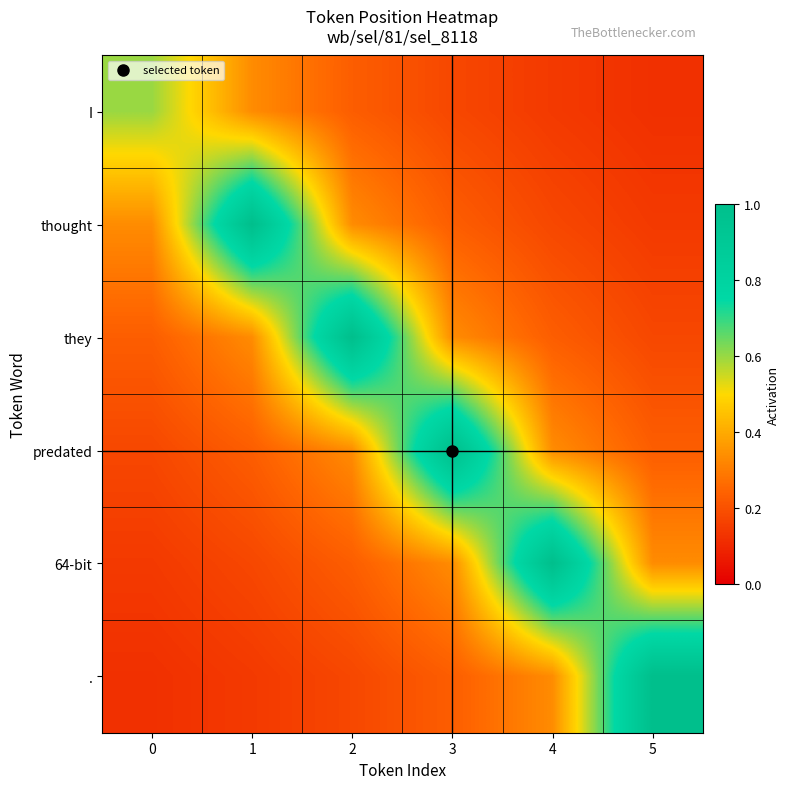

Rank the series at 1 from lowest to highest value.

., 64-bit, predated, I, they, thought